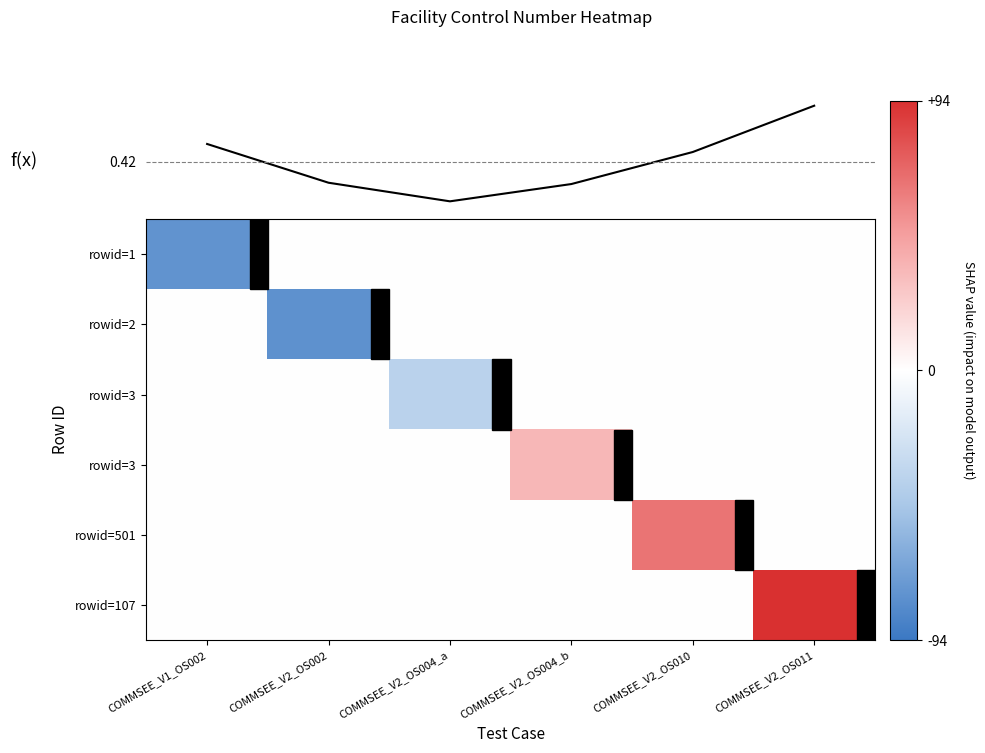

What is the sum of the f(x) values at COMMSEE_V2_OS004_a and COMMSEE_V1_OS002?

0.6